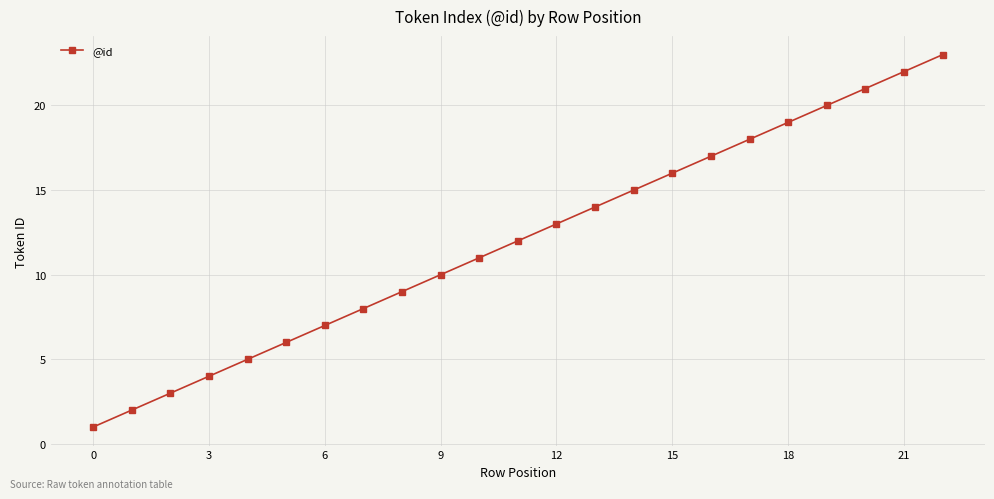

What is the difference between the maximum and second lowest values?

21